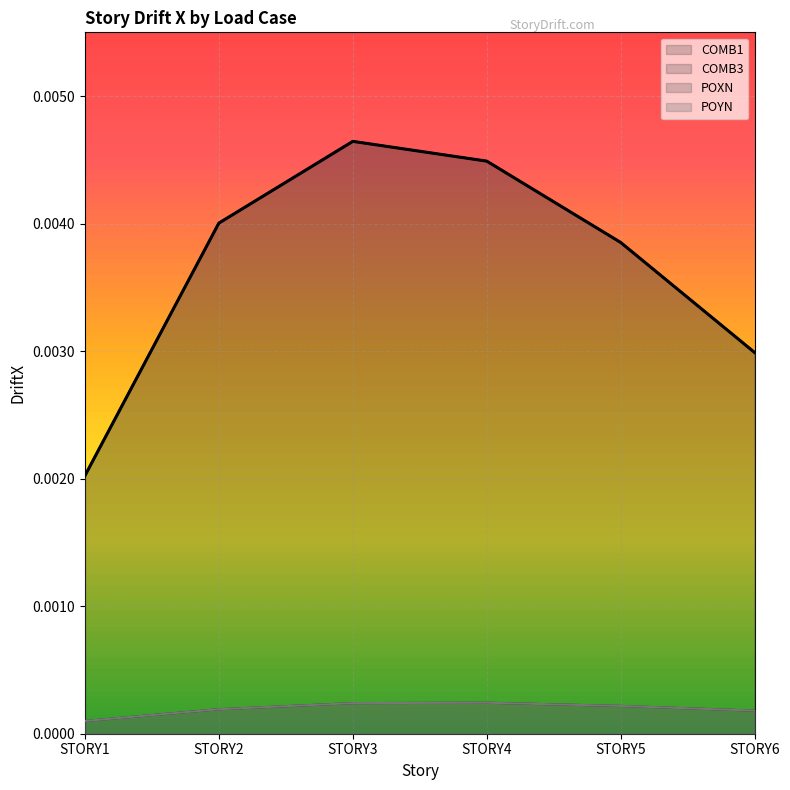

True or false: POYN and POXN cross at least once.

False